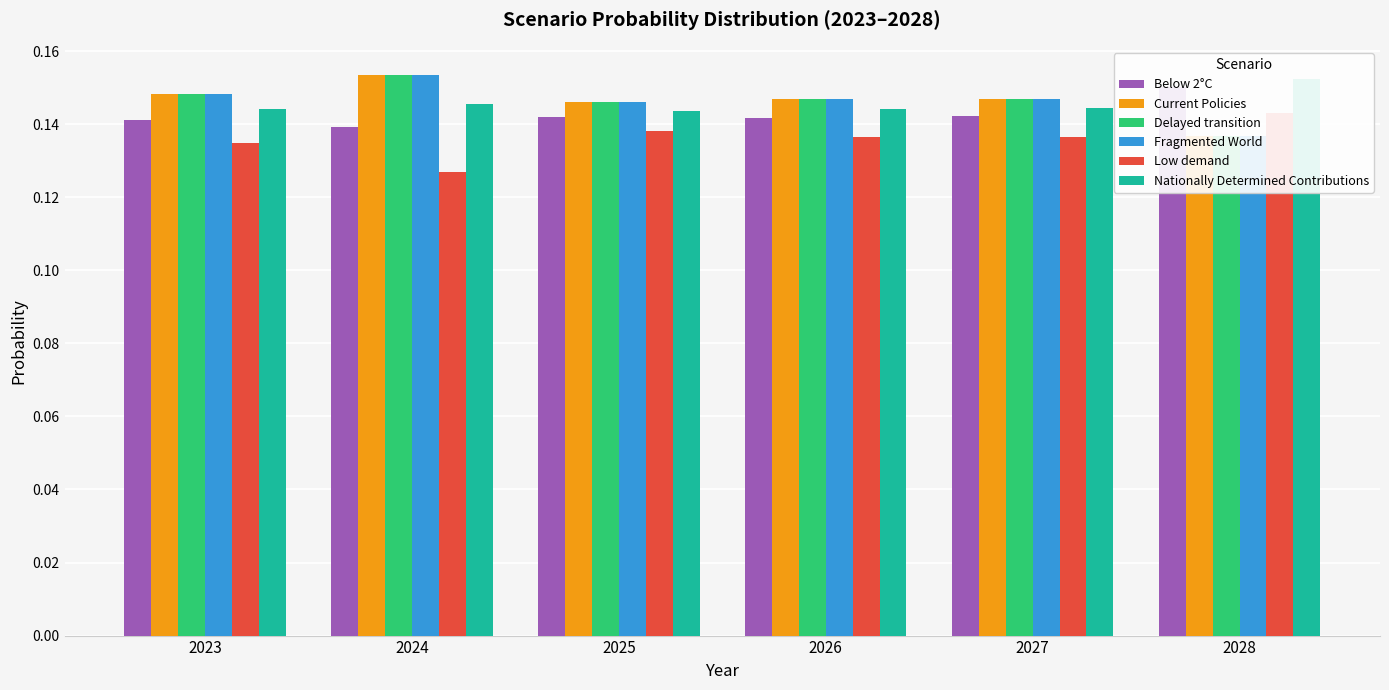

Count the Low demand values in the range 0 to 1.

6